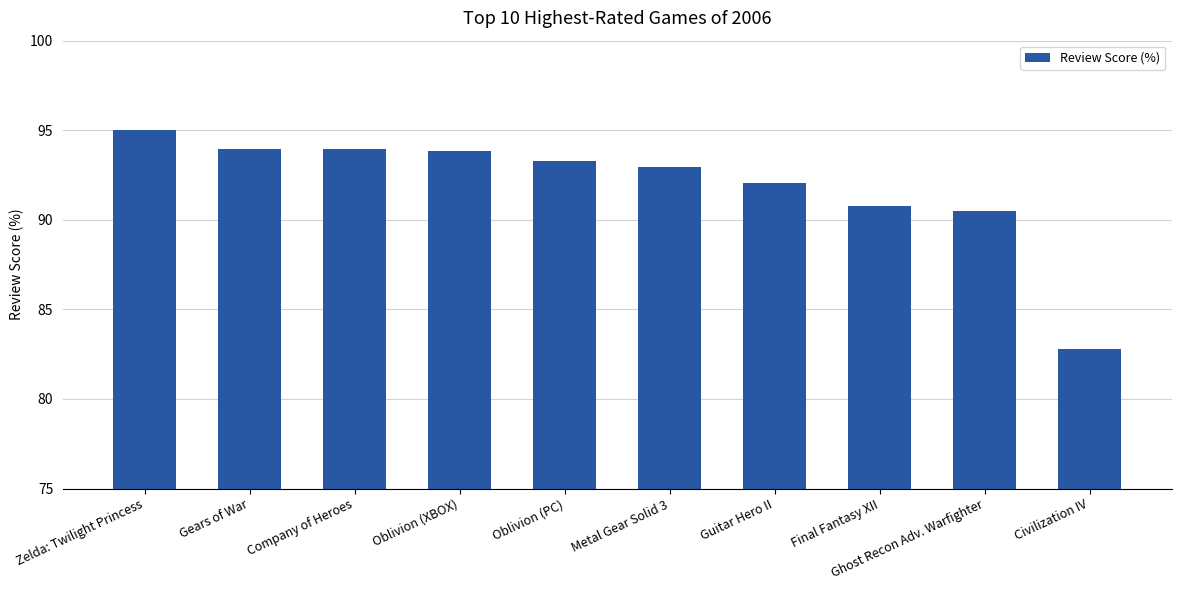

Does the chart contain stacked bars?

No